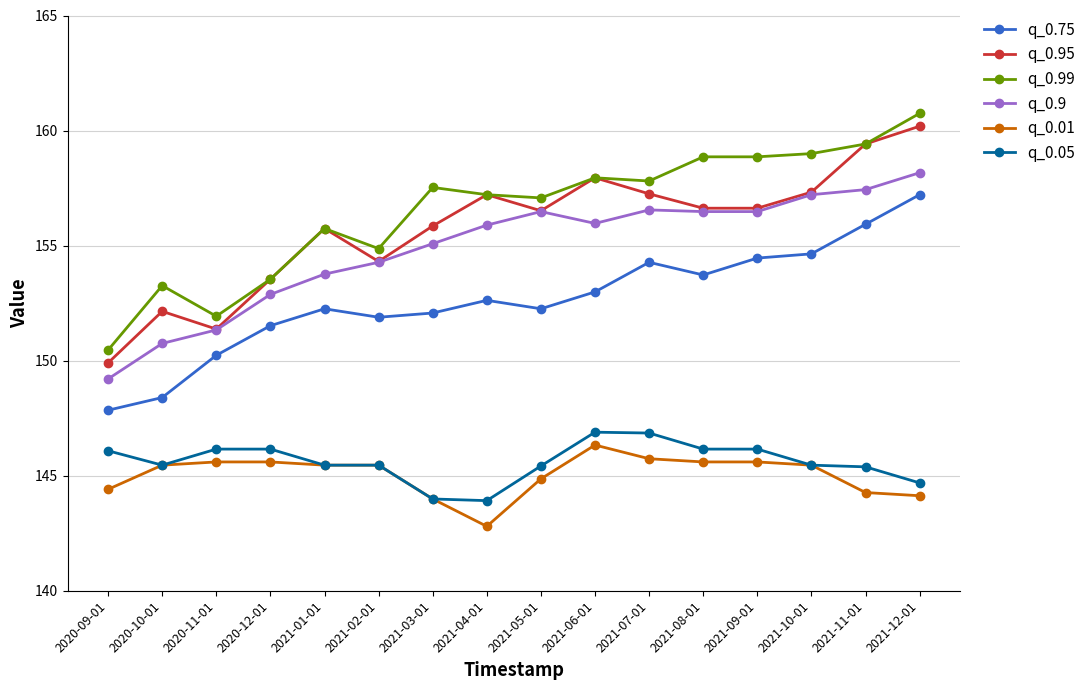

Which label corresponds to the largest value in the chart?

2021-12-01